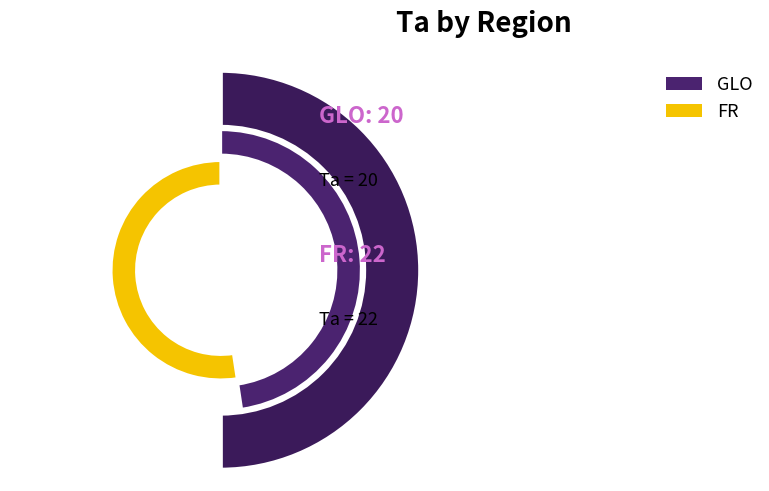

To the nearest percent, what is the combined percentage of FR and GLO?

100%